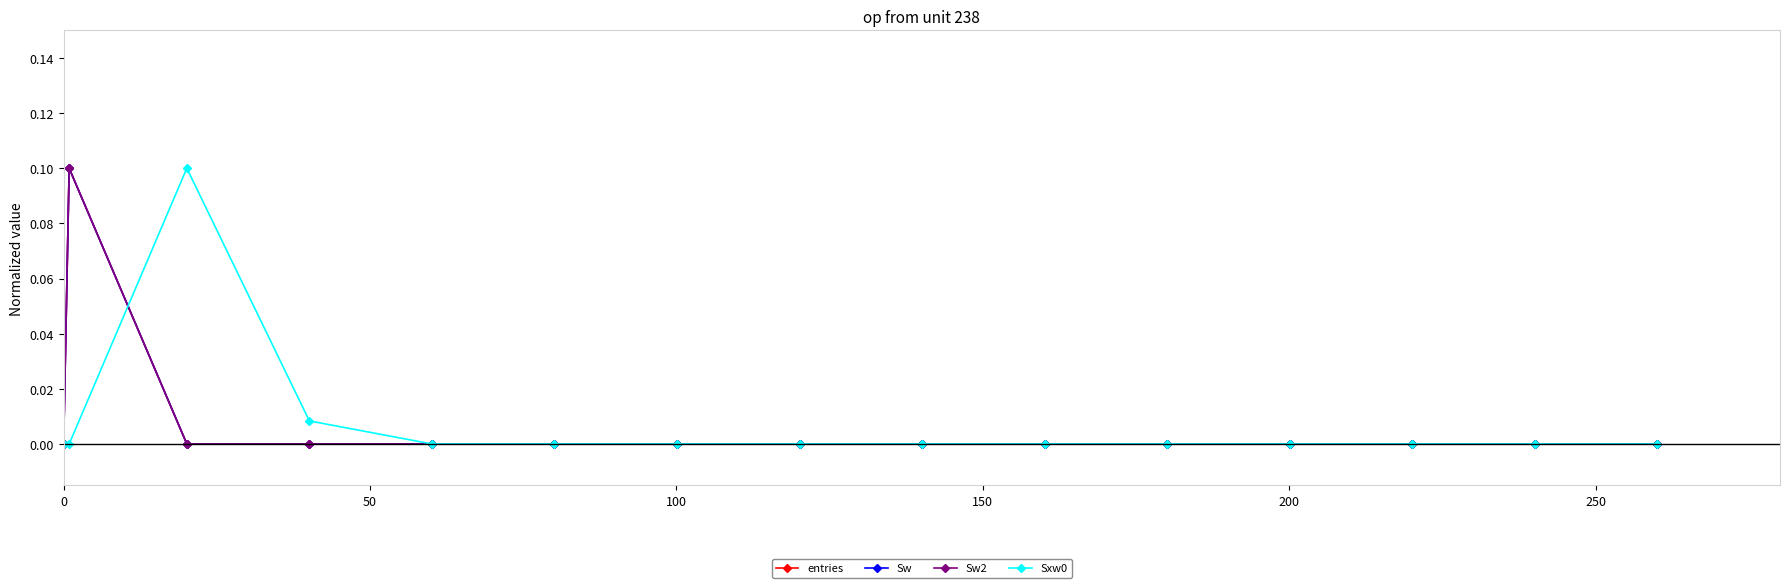

Reading left to right, transcribe all the data shown in this chart.

entries: 0.0	0.1	0.0	0.0	0.0	0.0	0.0	0.0	0.0	0.0	0.0	0.0	0.0	0.0	0.0
Sw: 0.0	0.1	0.0	0.0	0.0	0.0	0.0	0.0	0.0	0.0	0.0	0.0	0.0	0.0	0.0
Sw2: 0.0	0.1	0.0	0.0	0.0	0.0	0.0	0.0	0.0	0.0	0.0	0.0	0.0	0.0	0.0
Sxw0: 0.0	0.0	0.1	0.0	0.0	0.0	0.0	0.0	0.0	0.0	0.0	0.0	0.0	0.0	0.0